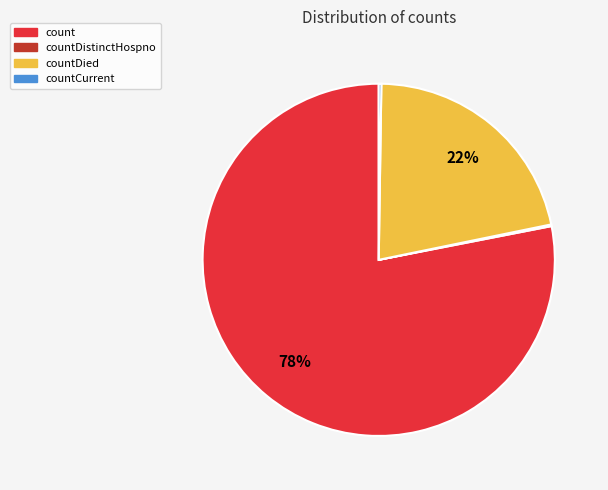

The count slice represents 86% of the pie. True or false?

False